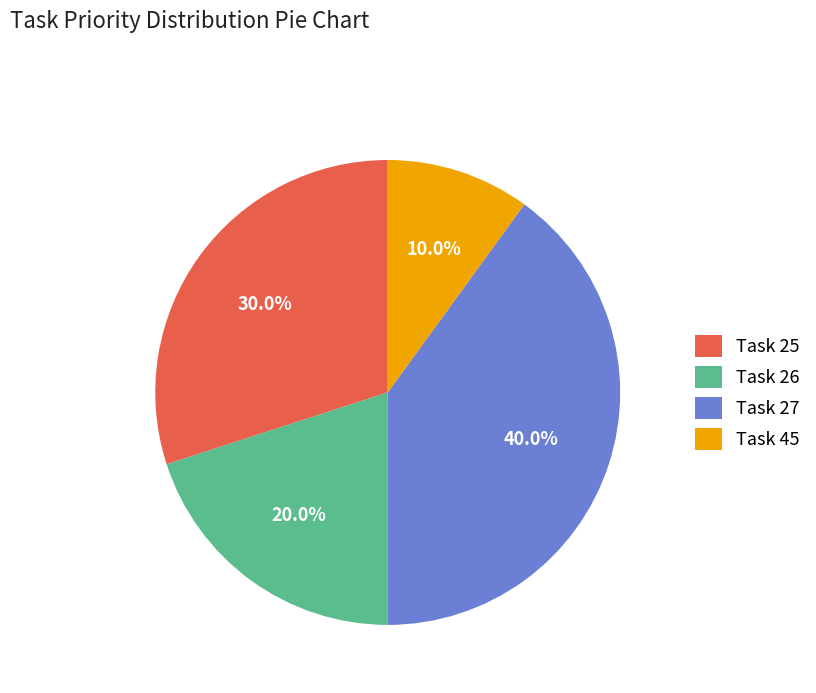

Which slice is the largest?

Task 27